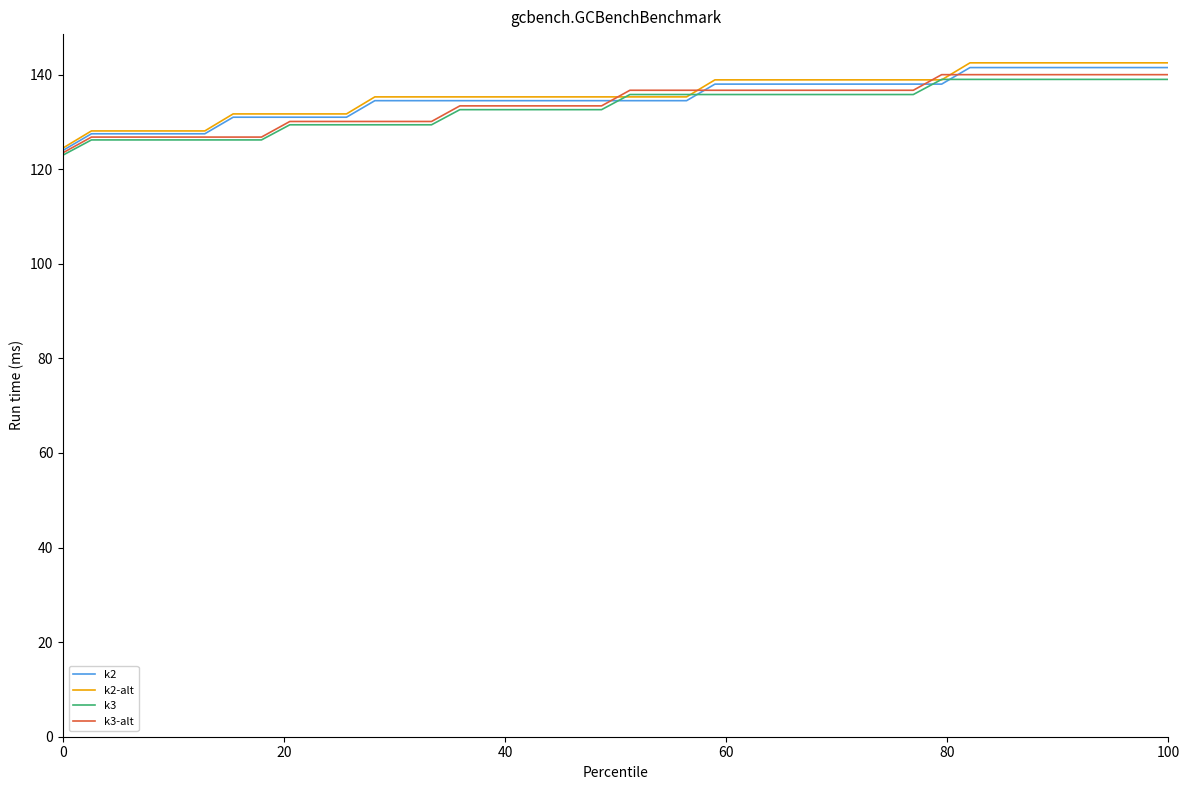

What is the highest value of the k2-alt series?

142.5